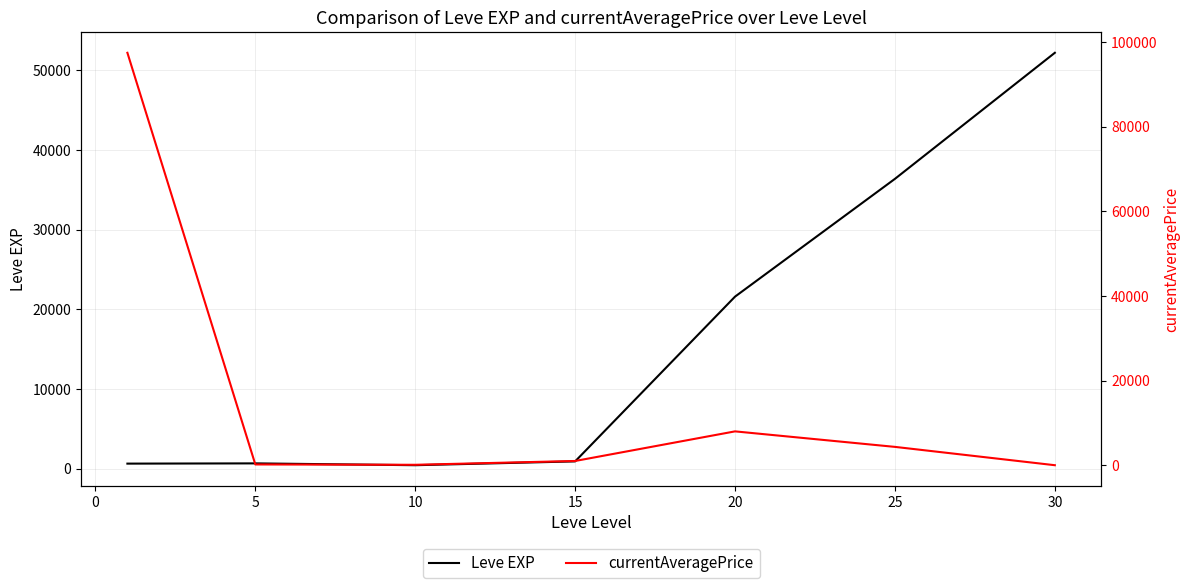

Does the chart display data point markers on the line(s)?

No